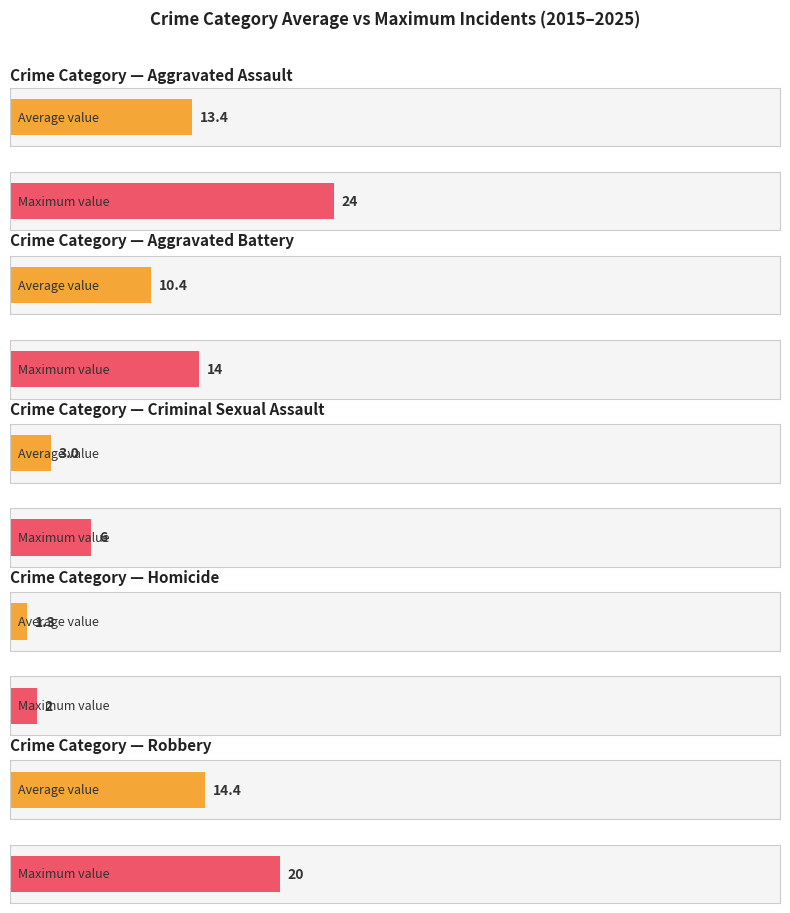

Which series changed the most between 2016 and 2025?

Robbery